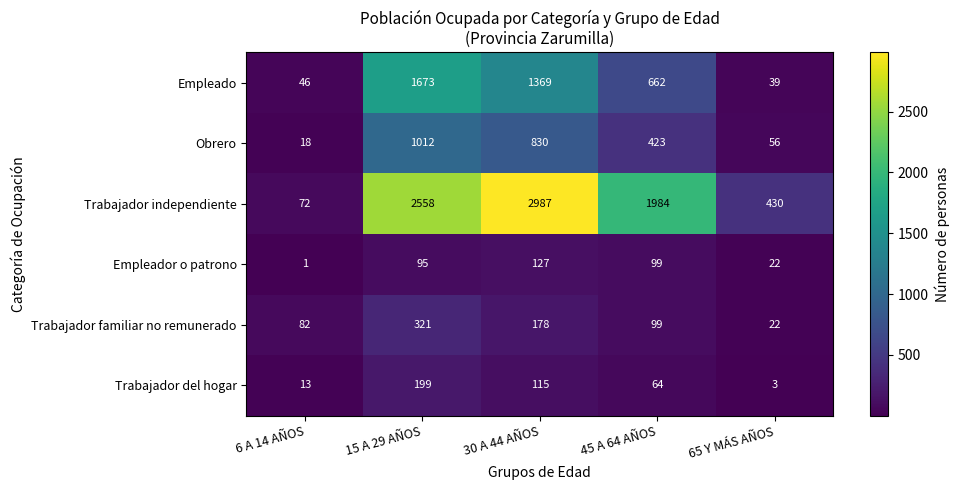

Count the number of data series in this chart.

6